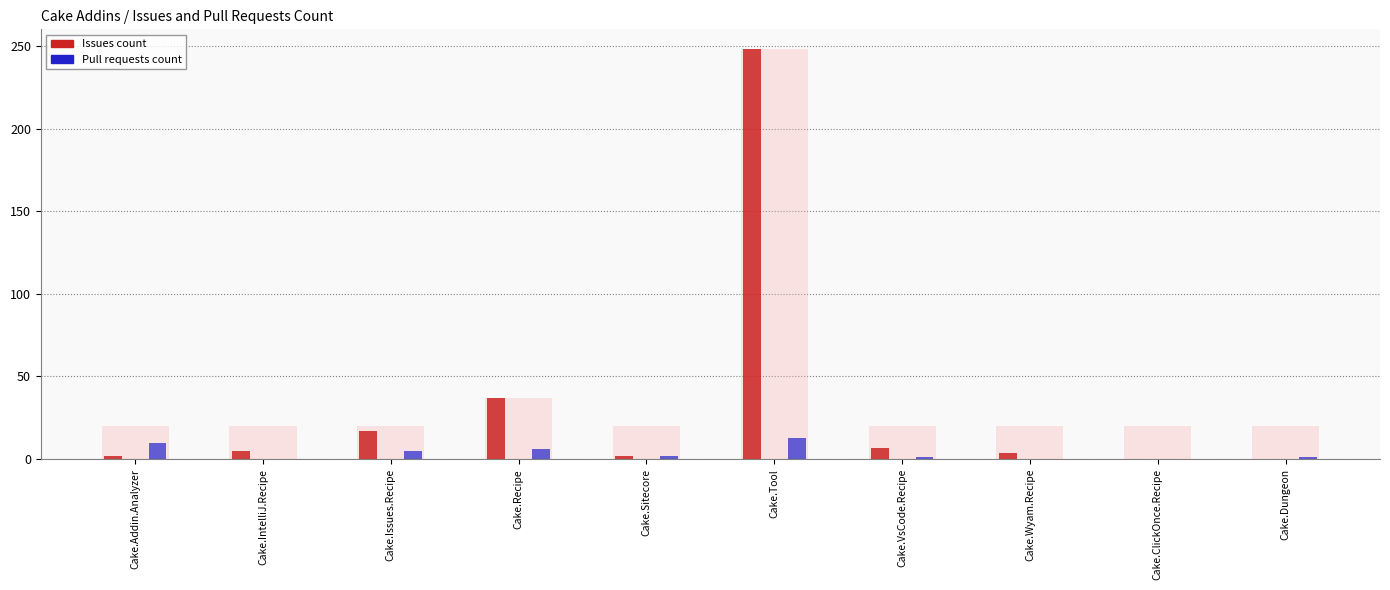

The value of Pull requests count at Cake.Recipe is 9. True or false?

False